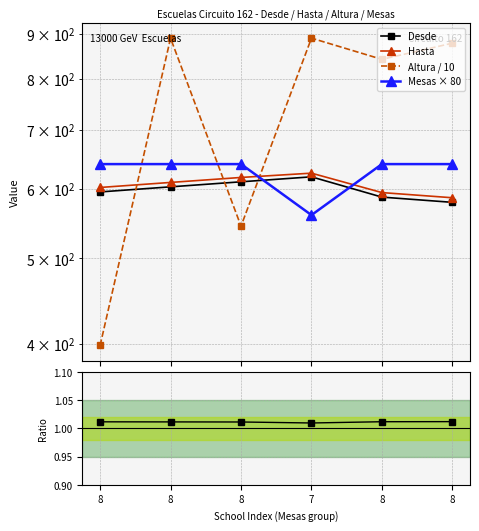

Which series has the largest total across all categories?

Altura / 10